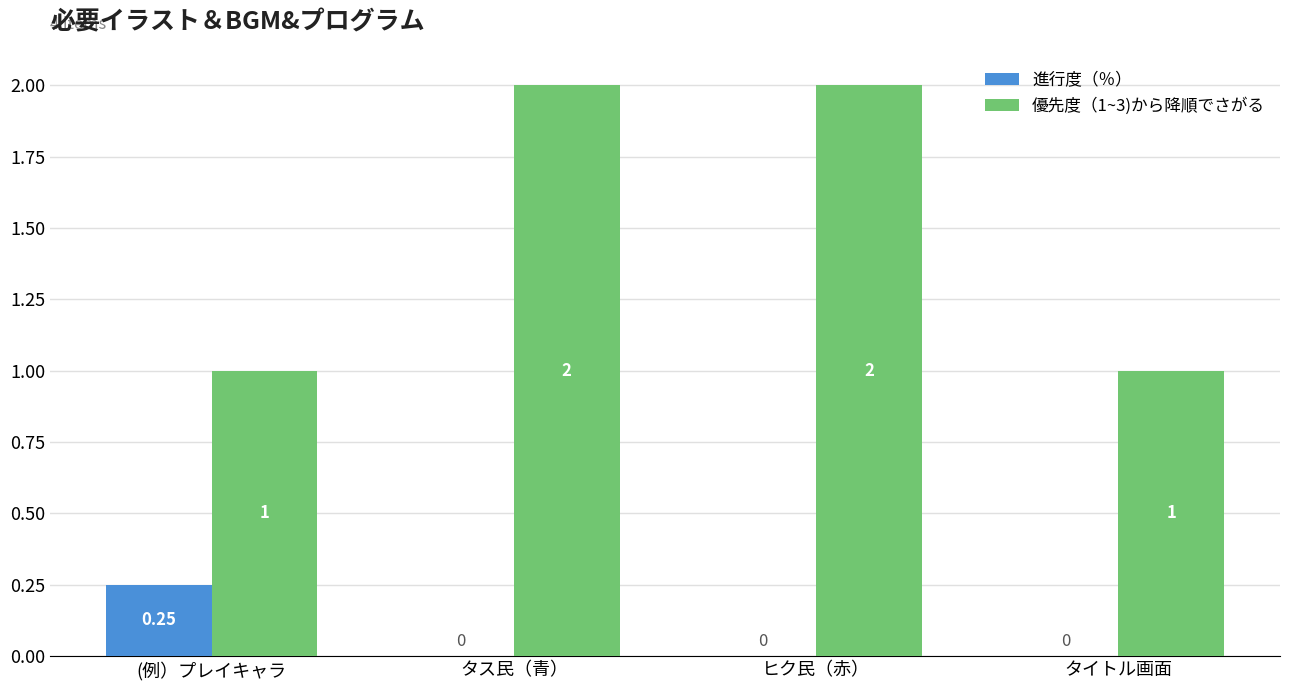

Which category has the highest value in the 進行度（％） series?

(例）プレイキャラ